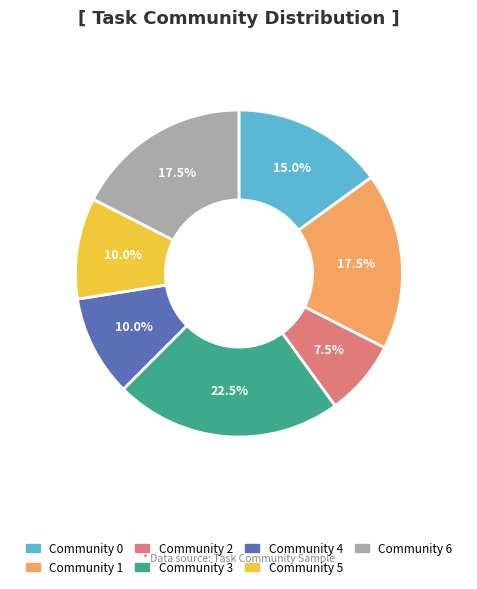

To the nearest percent, what is the average slice percentage?

14%